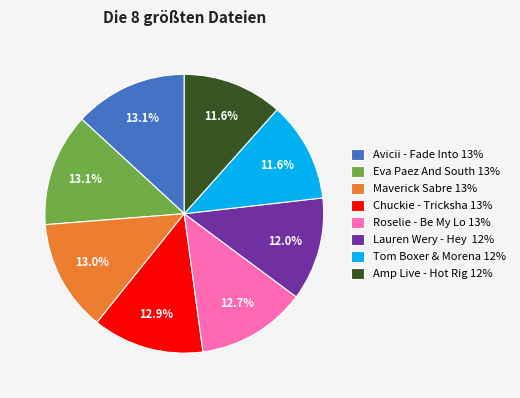

Is there a majority slice in this chart?

No